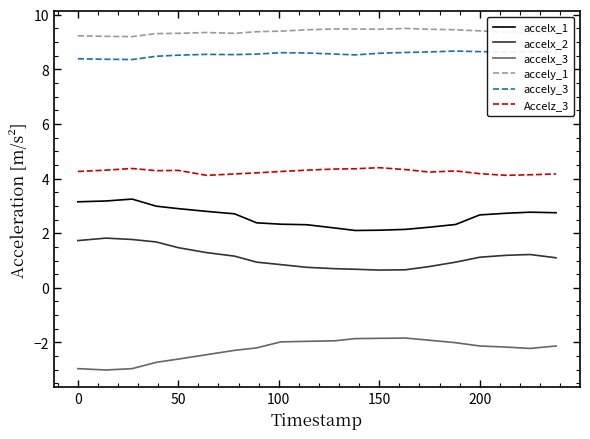

Rank the series by their maximum value, from lowest to highest.

accelx_3, accelx_2, accelx_1, Accelz_3, accely_3, accely_1